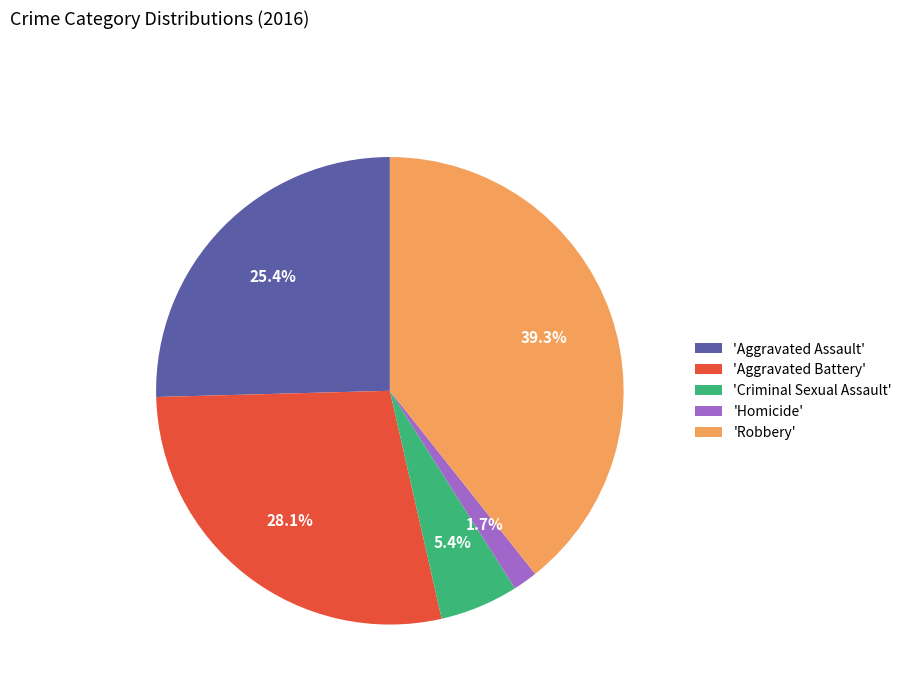

How much of the chart is everything except 'Homicide'?

98.3%